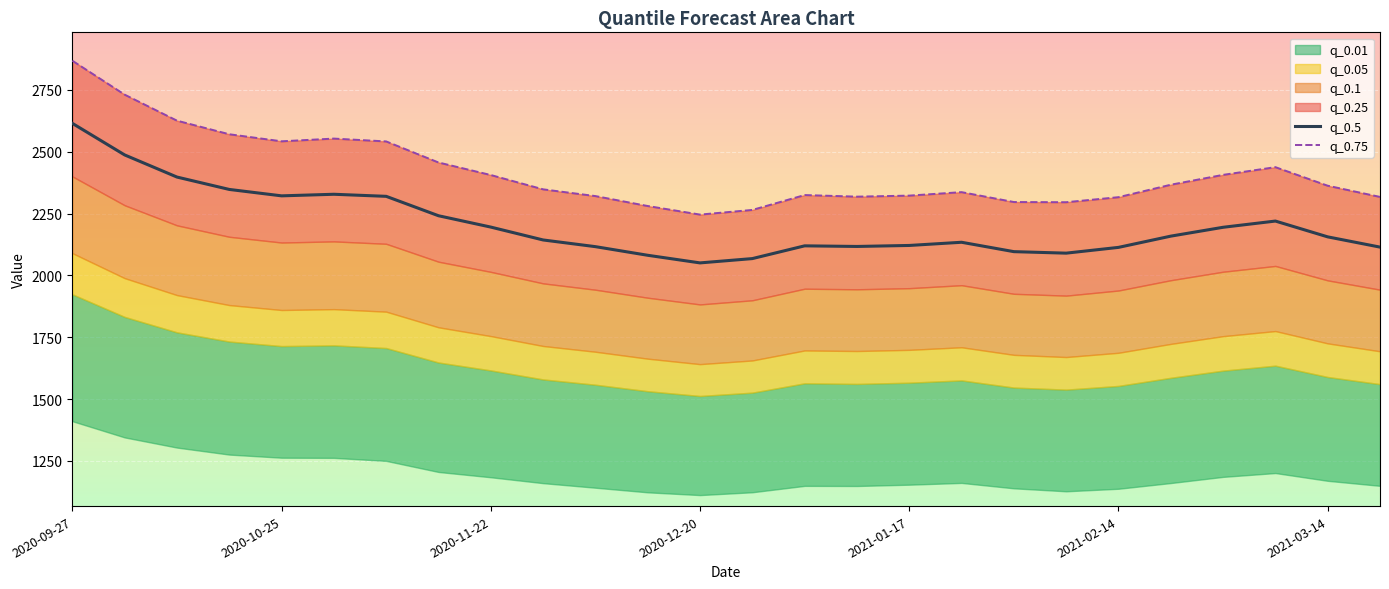

What is the maximum value for q_0.5?

2614.4